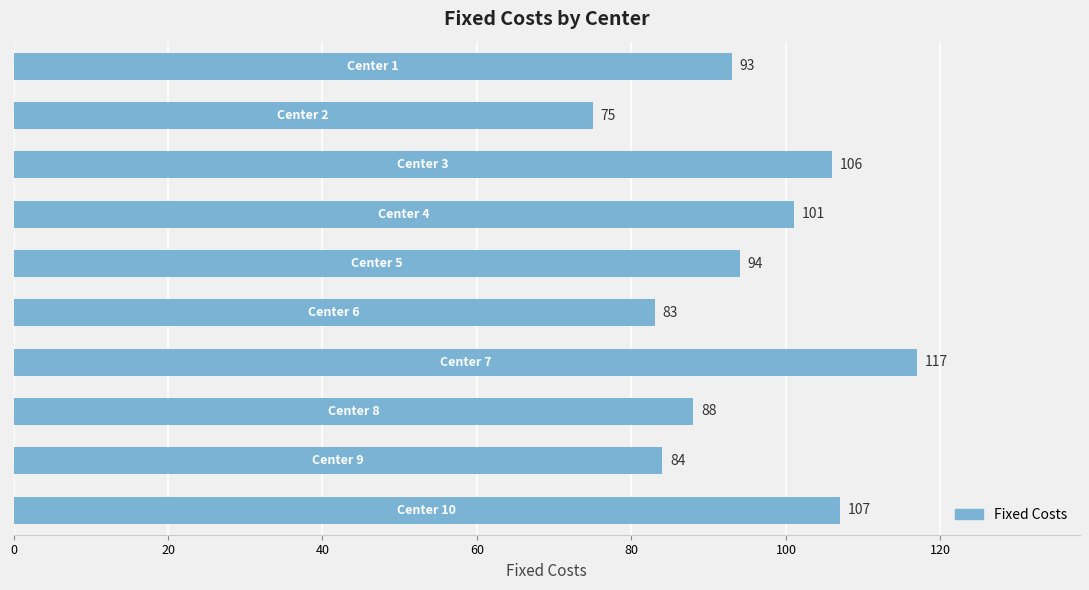

Does the chart contain any negative values?

No